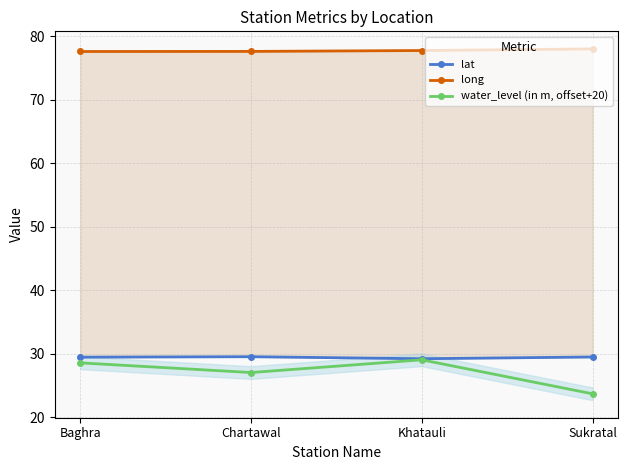

True or false: long and lat intersect in this chart.

False